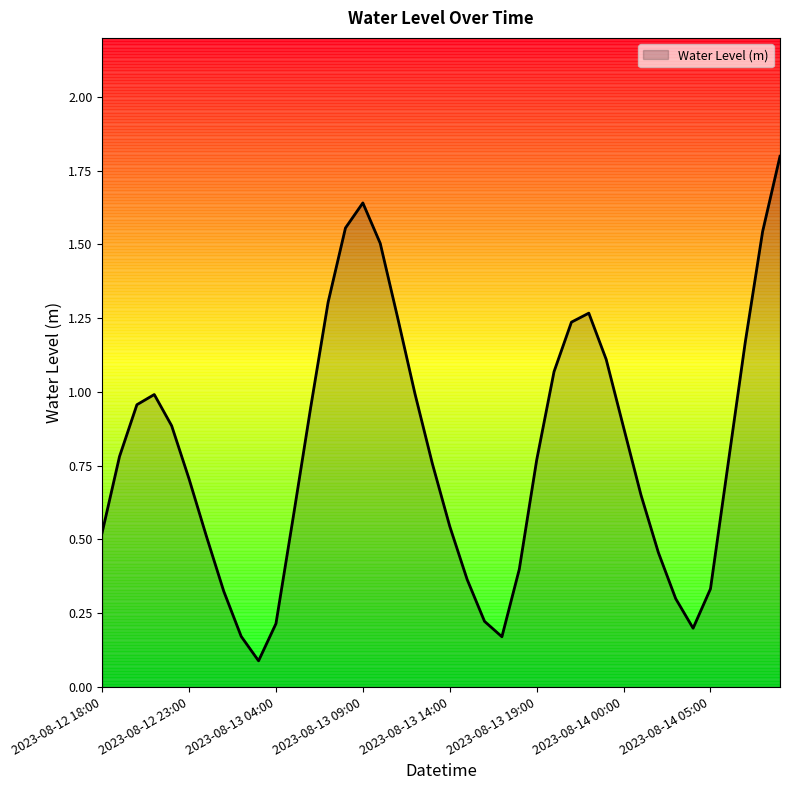

What is the minimum value shown in the chart?

0.1